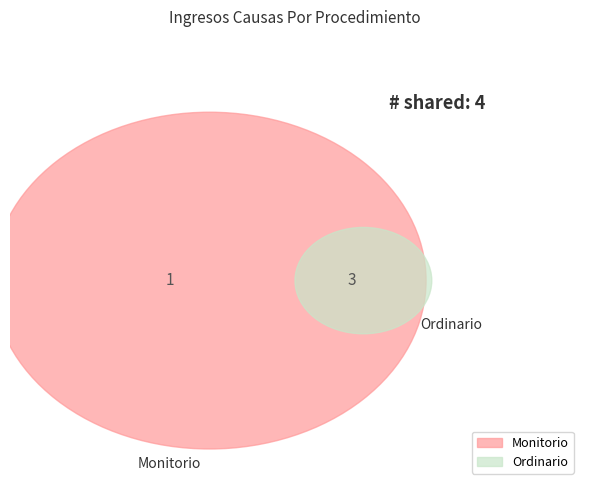

How many segments does this pie chart have?

2